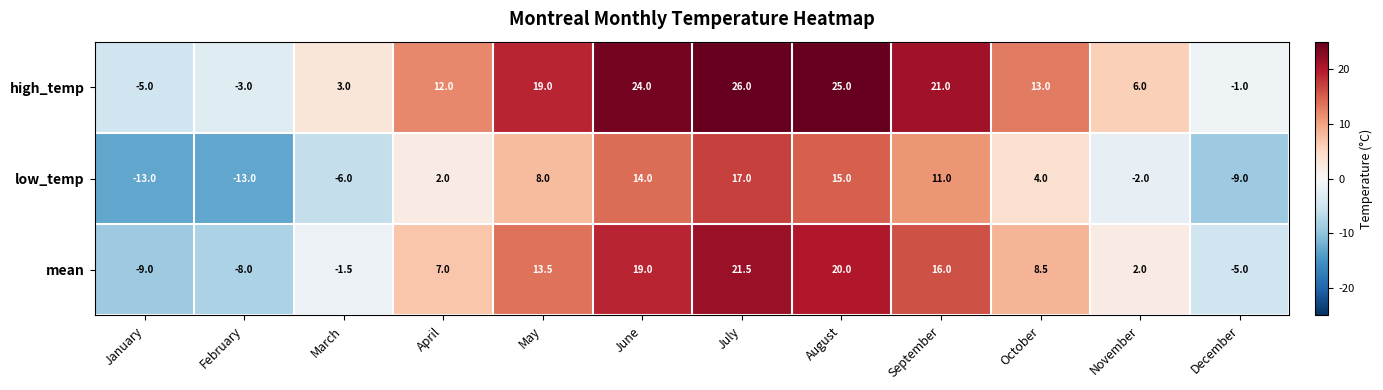

How many negative values does the high_temp series have?

3